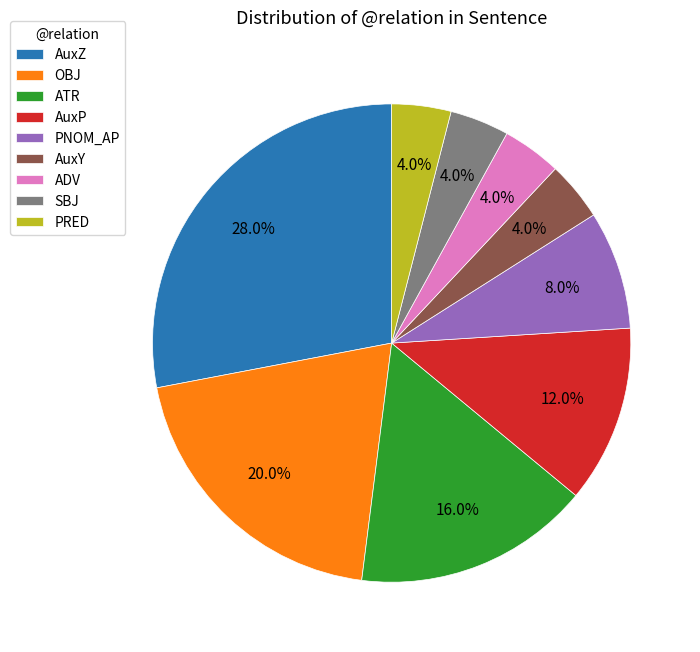

What is the largest slice in the pie chart?

AuxZ